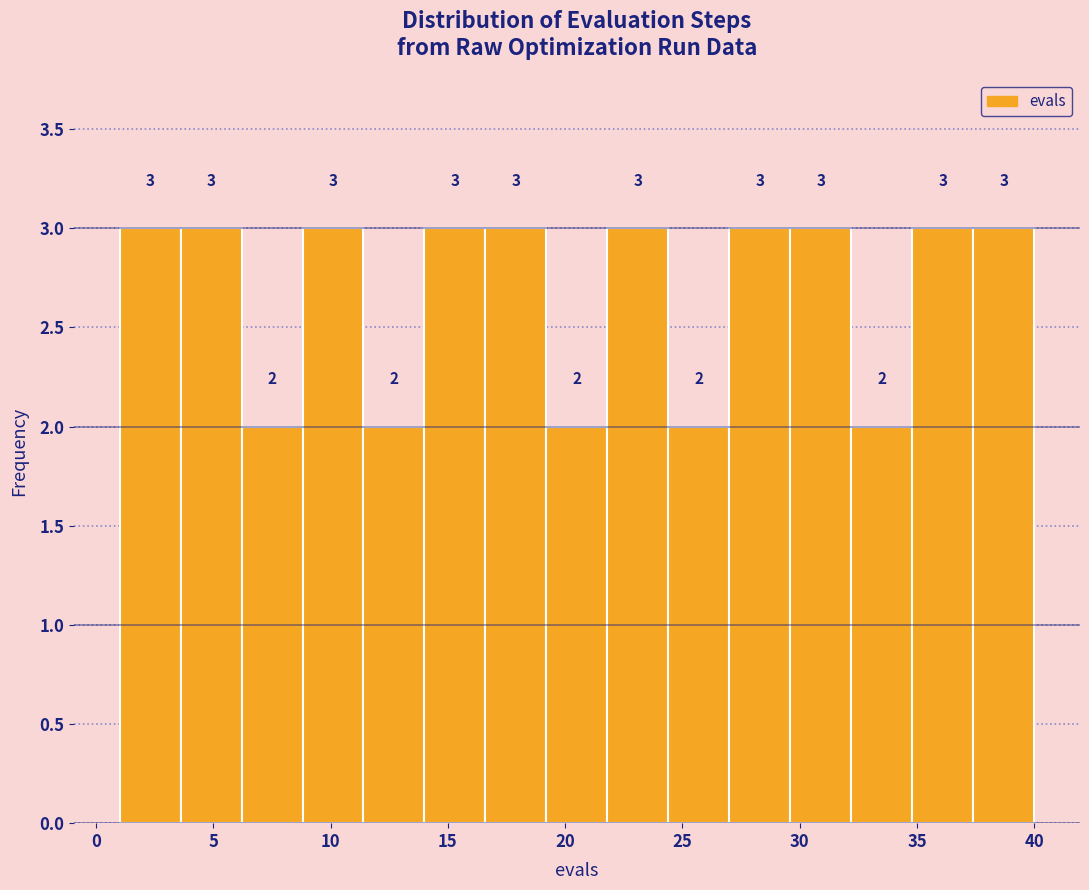

What is the height of the bar covering 27.0 to 29.6 on the x-axis? The bar edges are not printed on the chart, so give them approximately, as read against the axis.

3